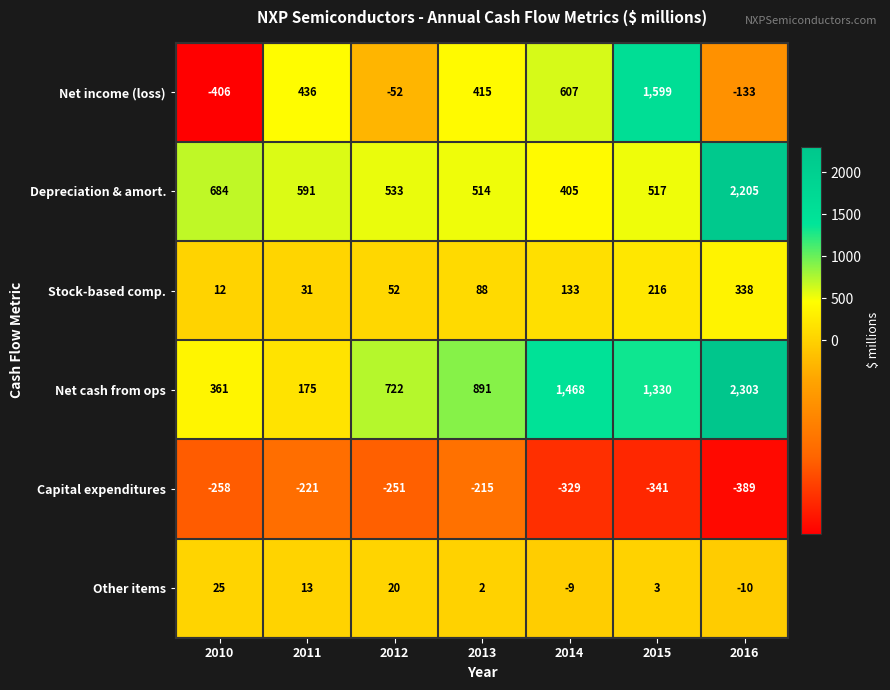

At 2016, list the series in order from smallest to largest.

Capital expenditures, Net income (loss), Other items, Stock-based comp., Depreciation & amort., Net cash from ops